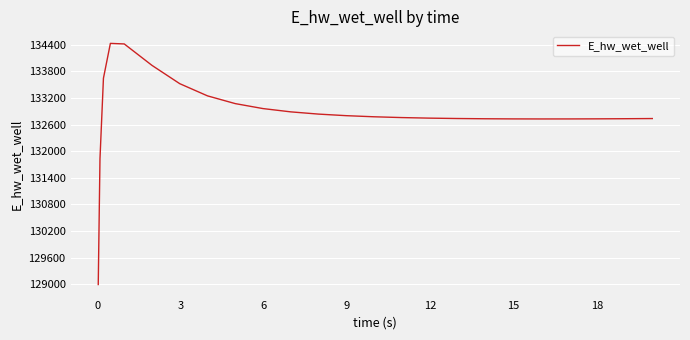

What is the minimum value shown in the chart?

128996.1